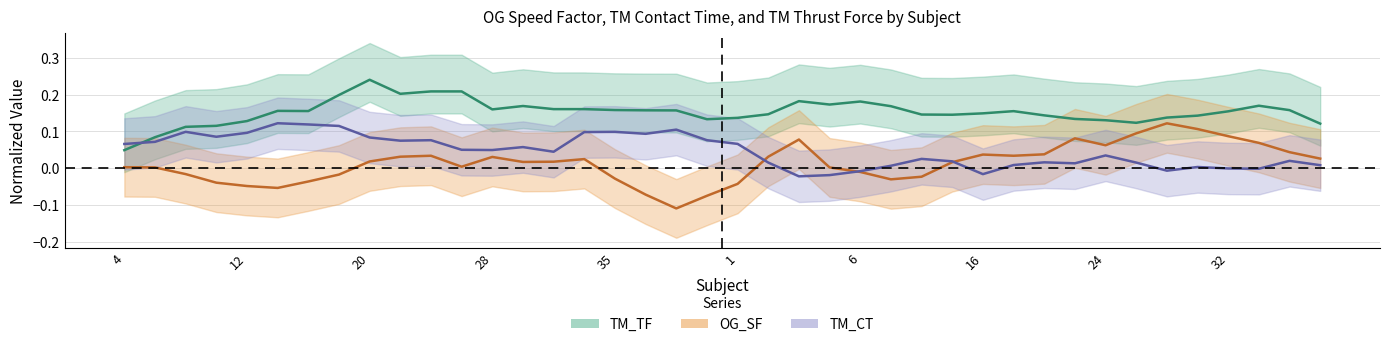

True or false: OG_SF and TM_TF intersect in this chart.

False